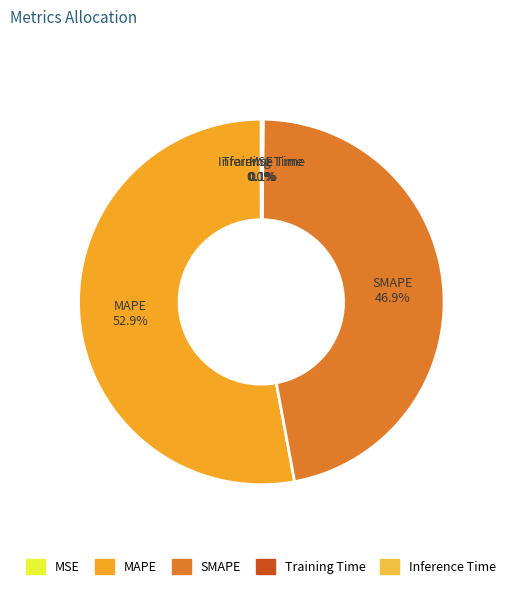

To the nearest percent, what is the average slice percentage?

20%